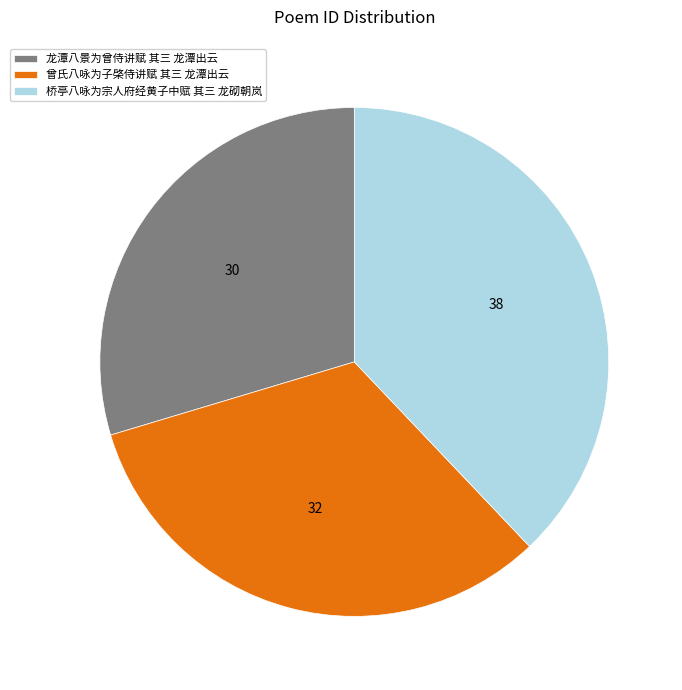

Does any single category account for the majority?

No